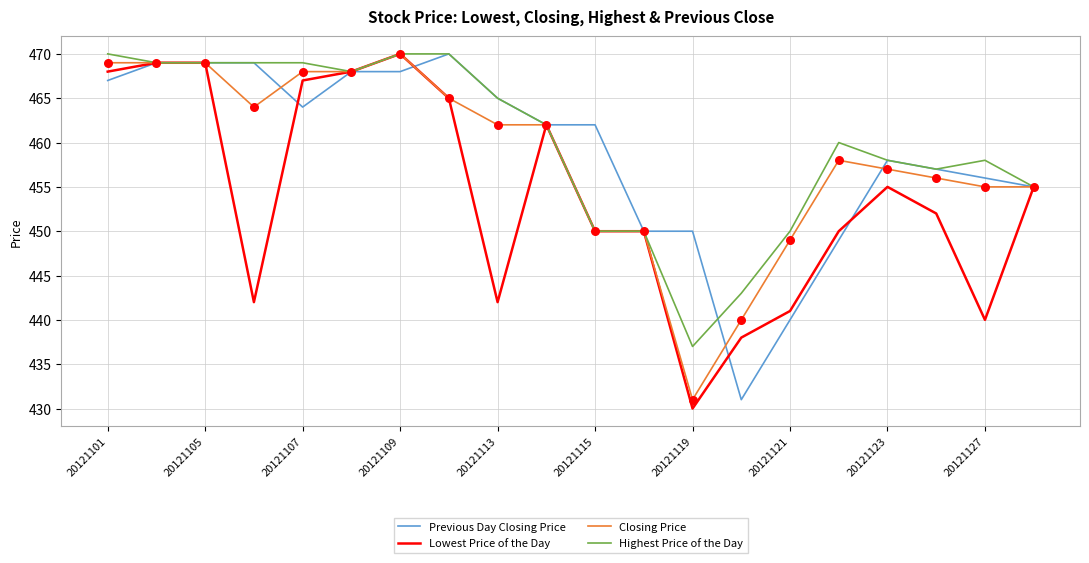

At how many categories does at least one series exceed 442?

20